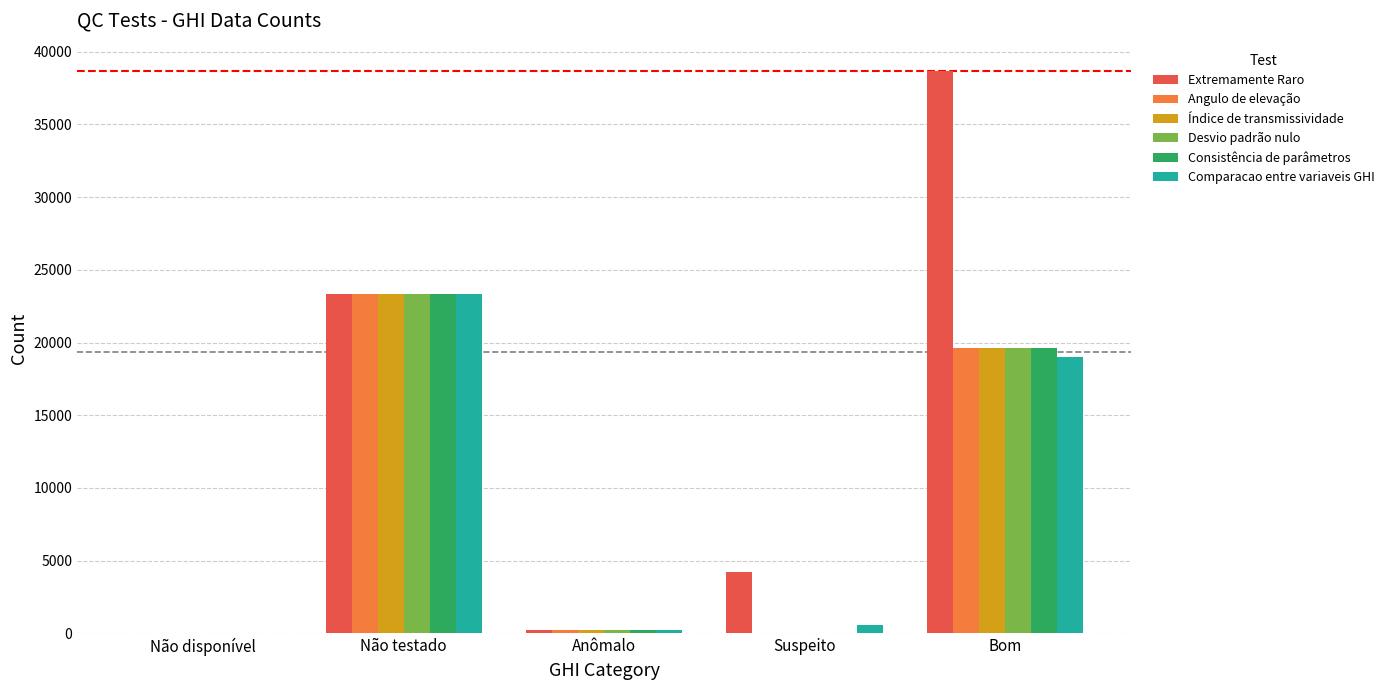

Are the bars horizontal?

No